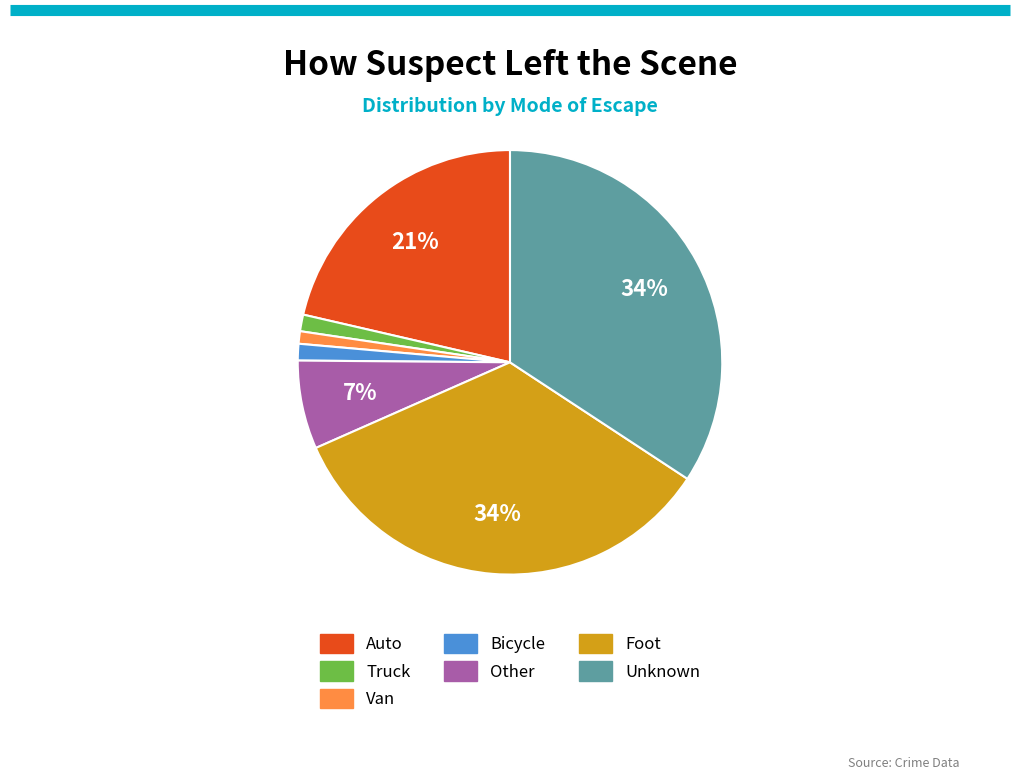

What percentage is the Auto slice, to the nearest percent?

21%